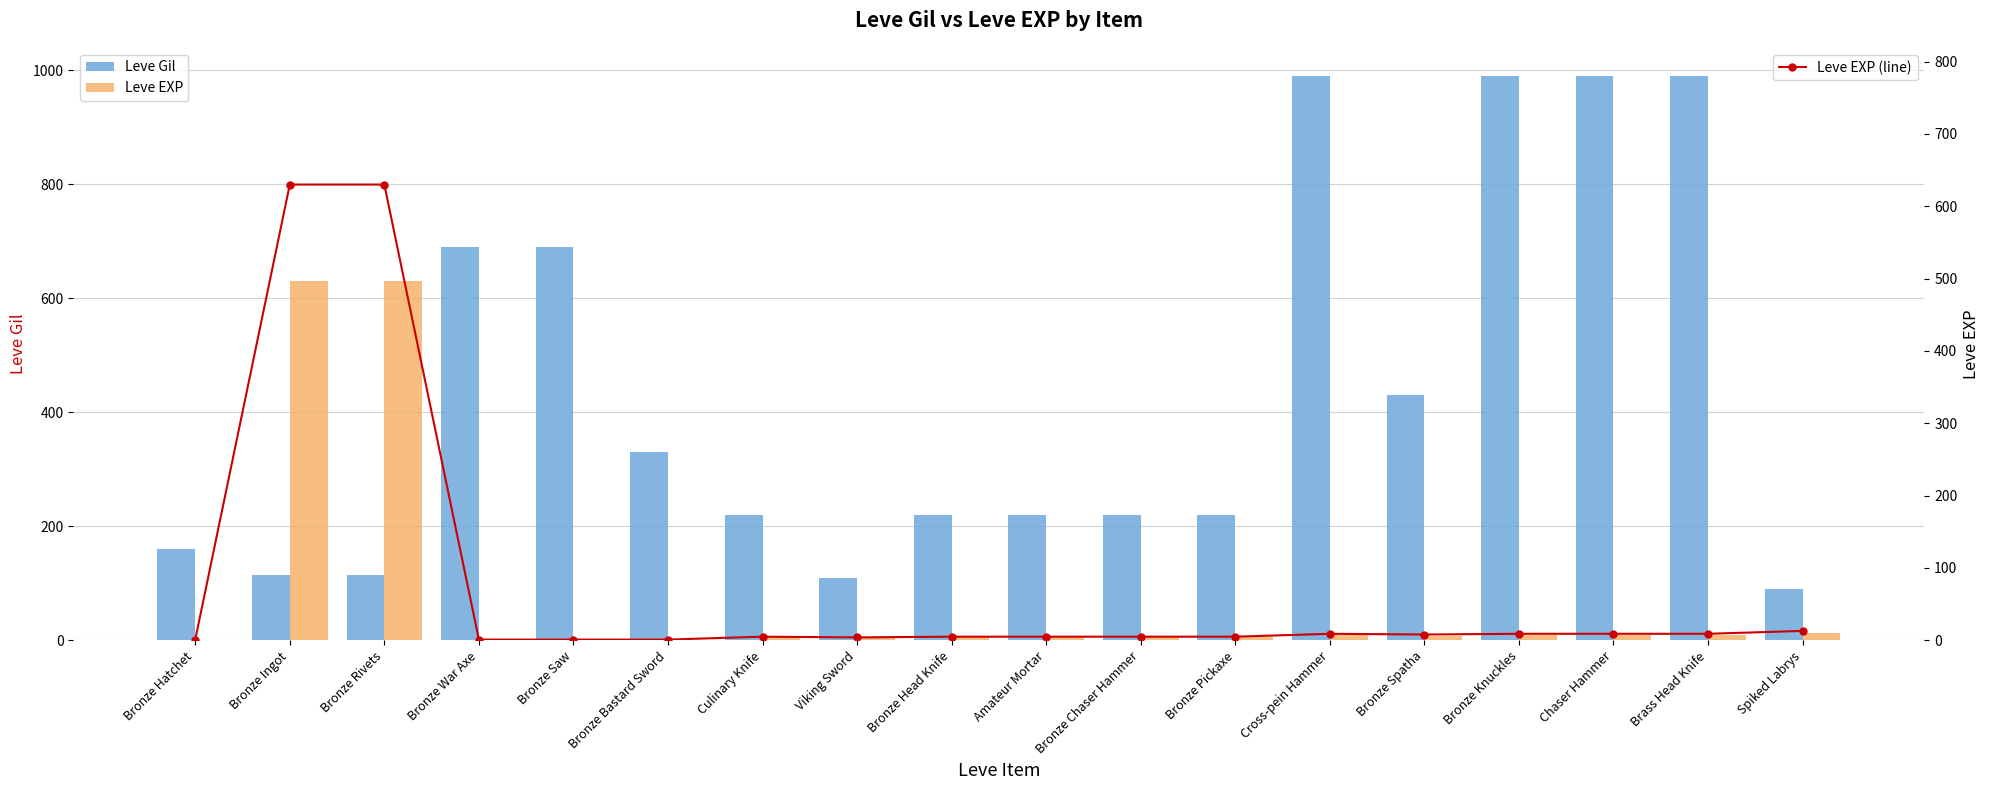

At which category does the chart reach its minimum across all series?

Bronze Hatchet